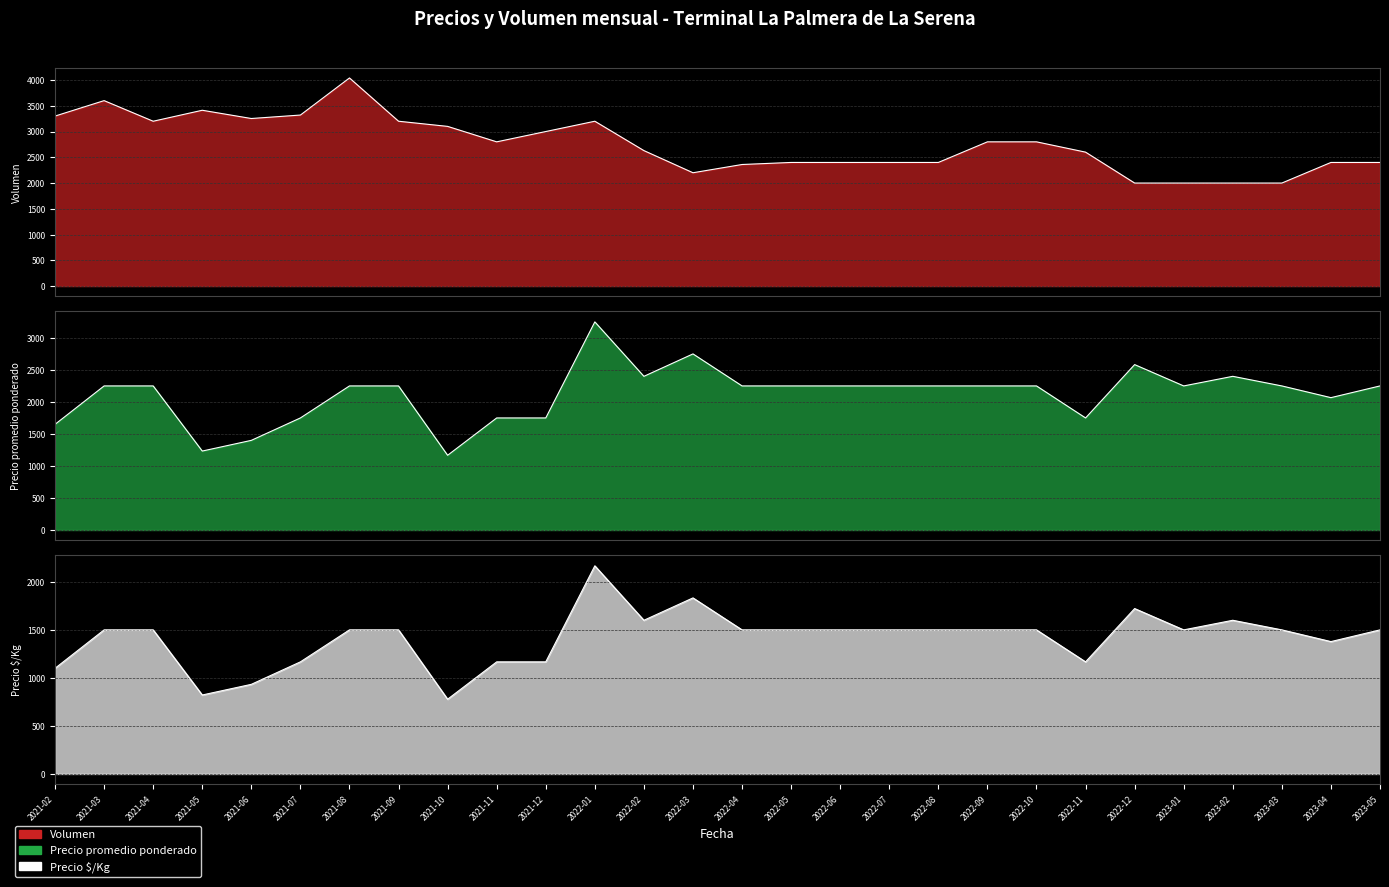

True or false: Precio promedio ponderado and Precio $/Kg cross at least once.

False